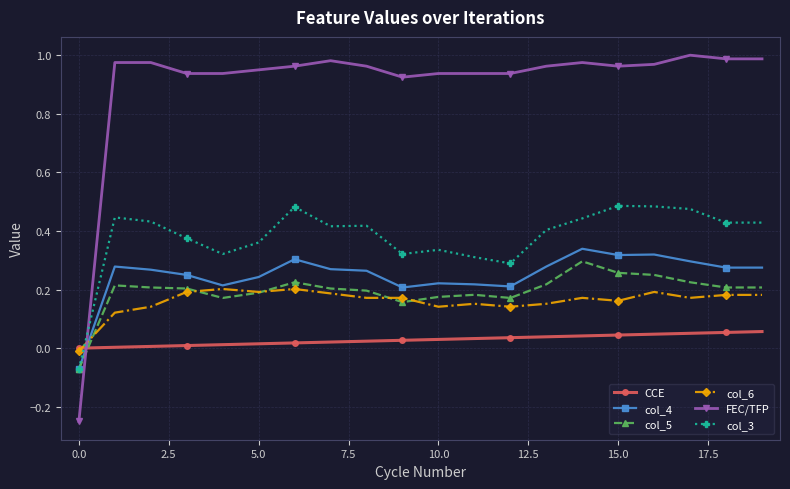

True or false: FEC/TFP has more than 2 interior local peaks.

True